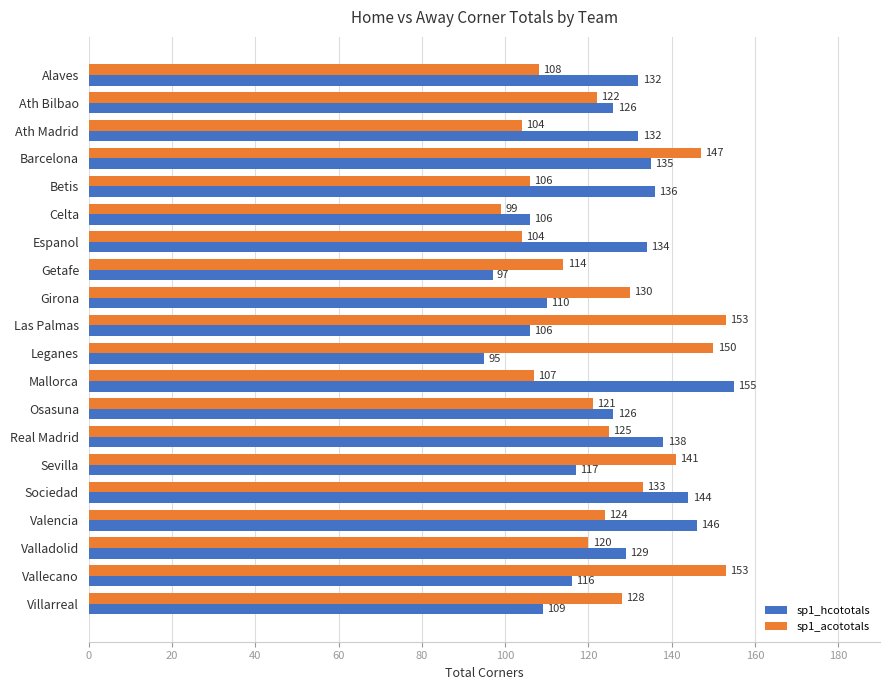

What are all the series names shown in the legend?

sp1_hcototals, sp1_acototals